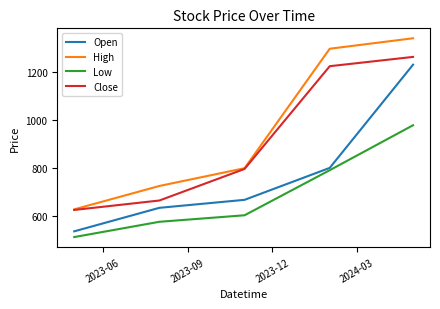

What is the minimum value for Open?

534.0